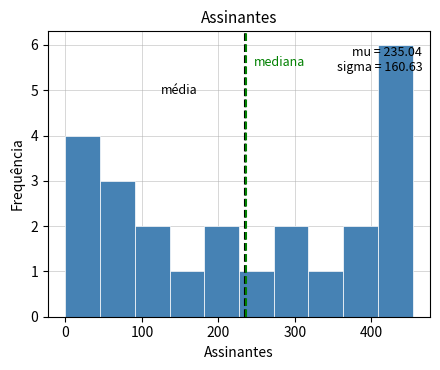

Which range on the x-axis has the tallest bar?

410 to 450